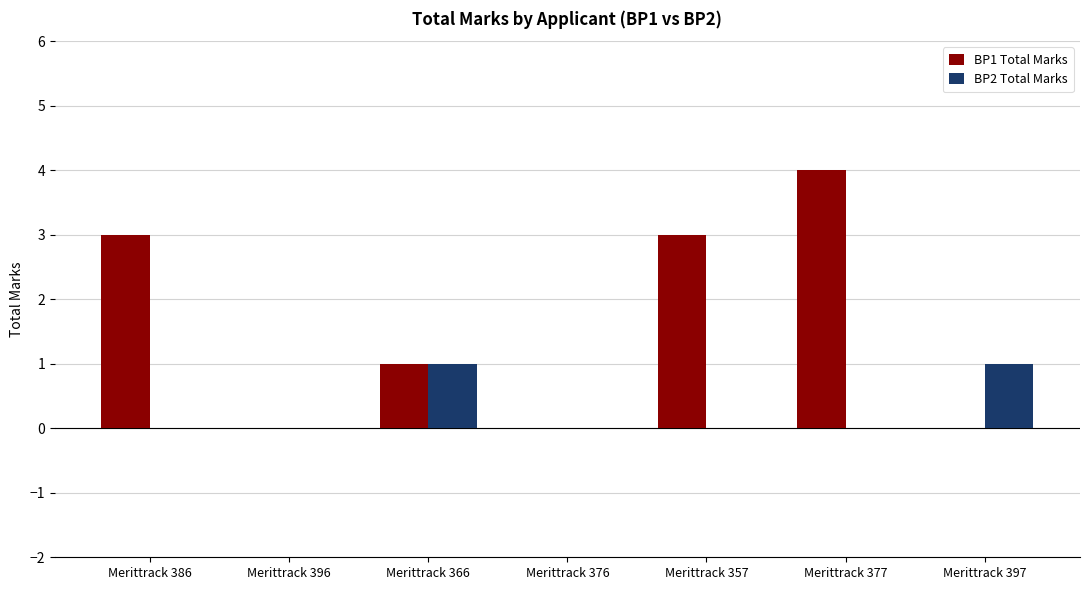

What is the sum of the BP1 Total Marks values at Merittrack 376 and Merittrack 386?

3